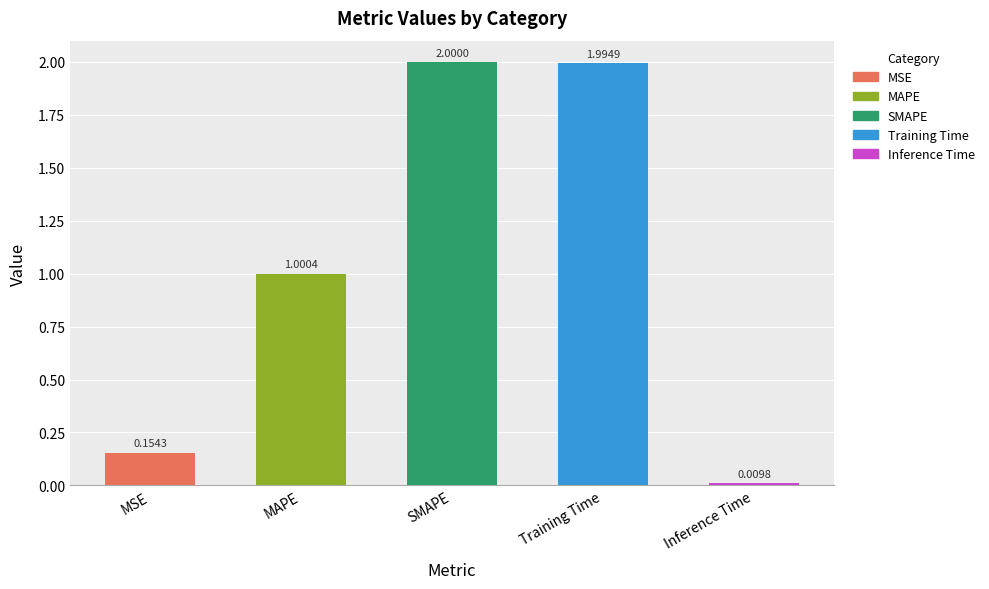

What is the label of the 3rd bar from the right?

SMAPE